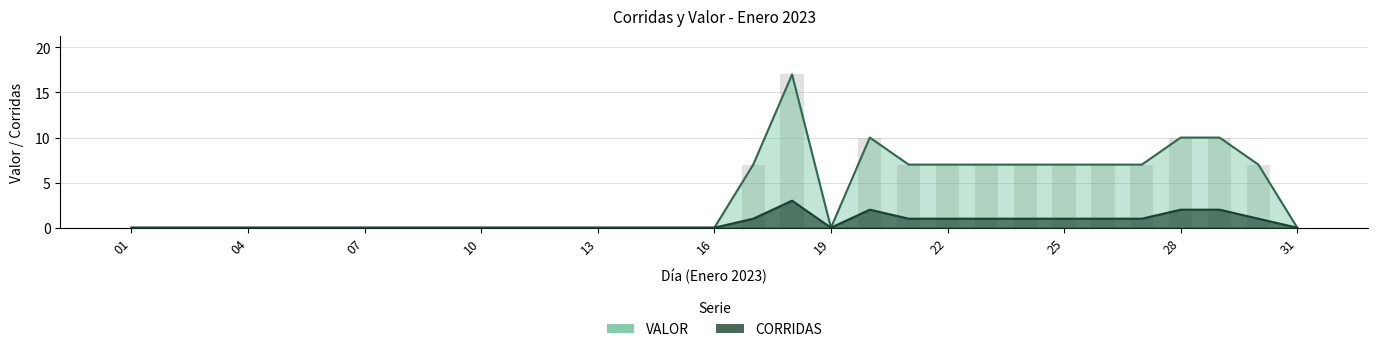

The value of VALOR at 23 is 7. True or false?

True